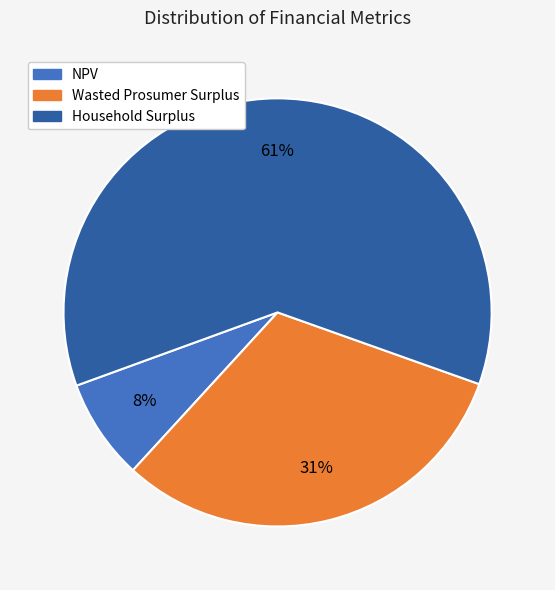

Is the sum of NPV and Wasted Prosumer Surplus greater than half?

No